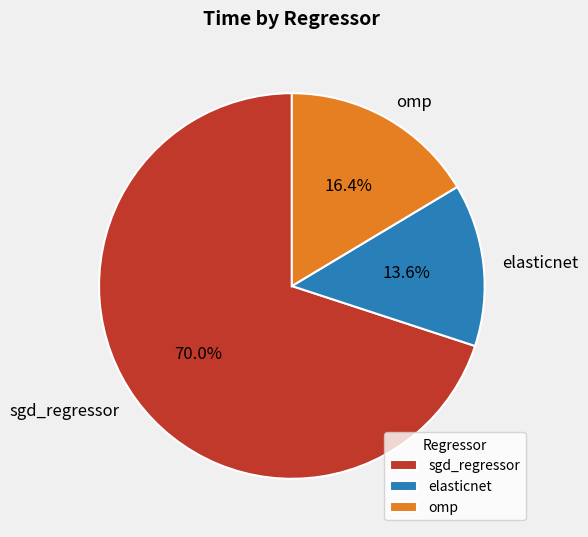

Combined, do omp and elasticnet account for over 50%?

No